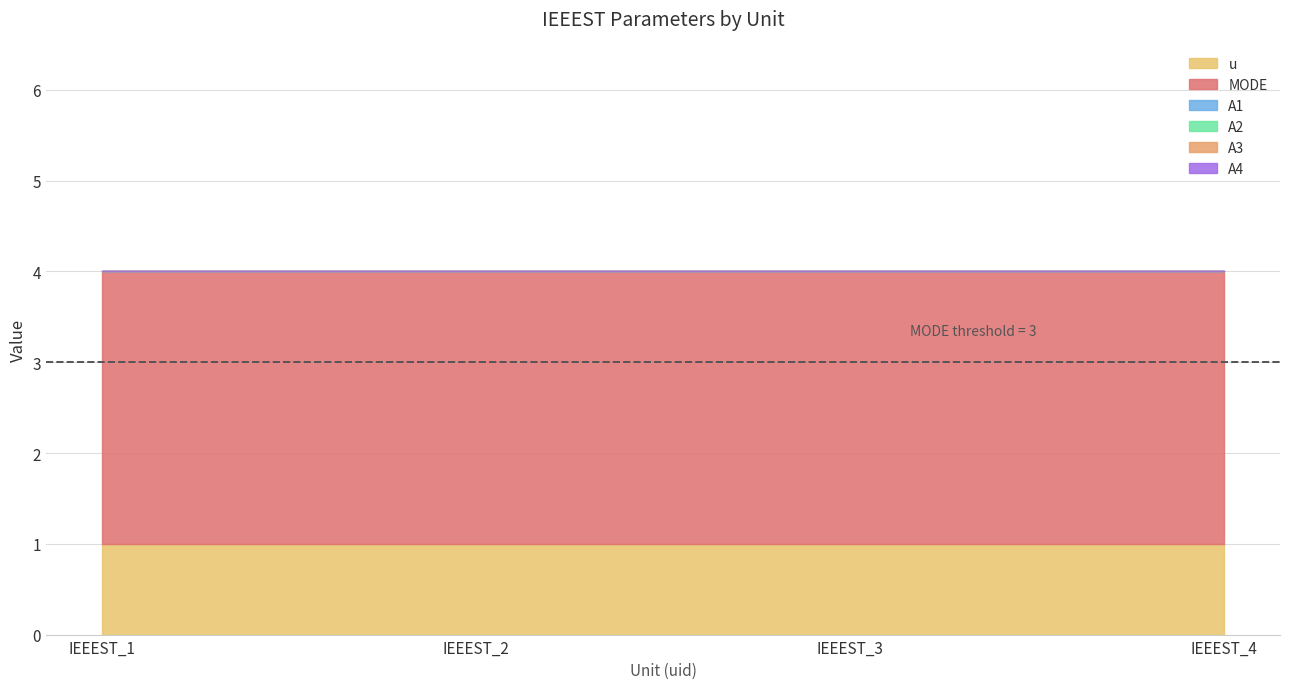

At which category does the chart reach its peak across all series?

IEEEST_1